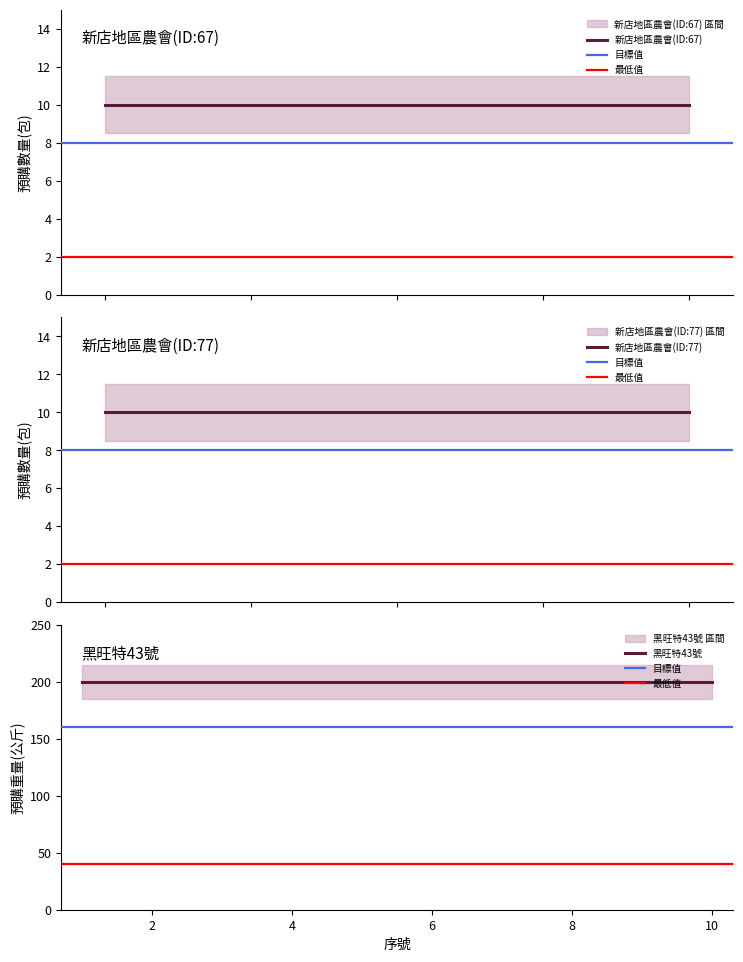

Is the value of 已取包數 at 7 greater than the value of 預購重量(公斤) at 8?

No